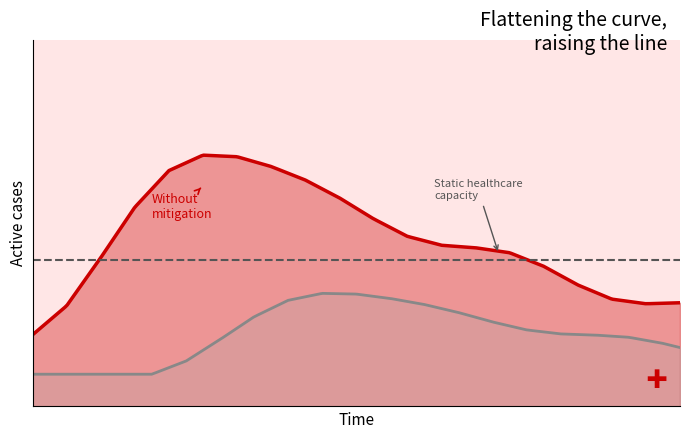

Rank the categories by Static healthcare capacity value from highest to lowest.

0, 1, 2, 3, 4, 5, 6, 7, 8, 9, 10, 11, 12, 13, 14, 15, 16, 17, 18, 19